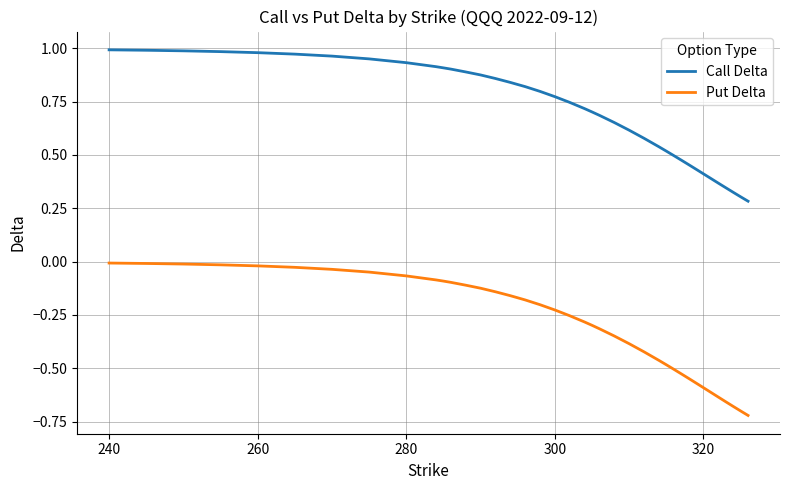

What are all the series names shown in the legend?

Call Delta, Put Delta